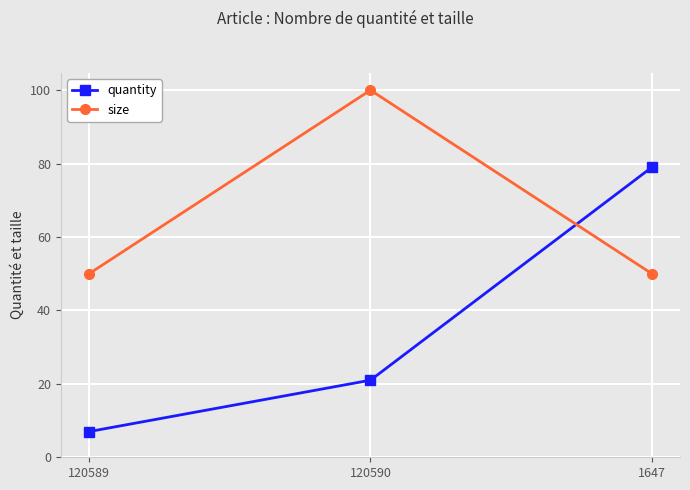

Reading left to right, transcribe all the data shown in this chart.

quantity: 120589=7	120590=21	1647=79
size: 120589=50	120590=100	1647=50